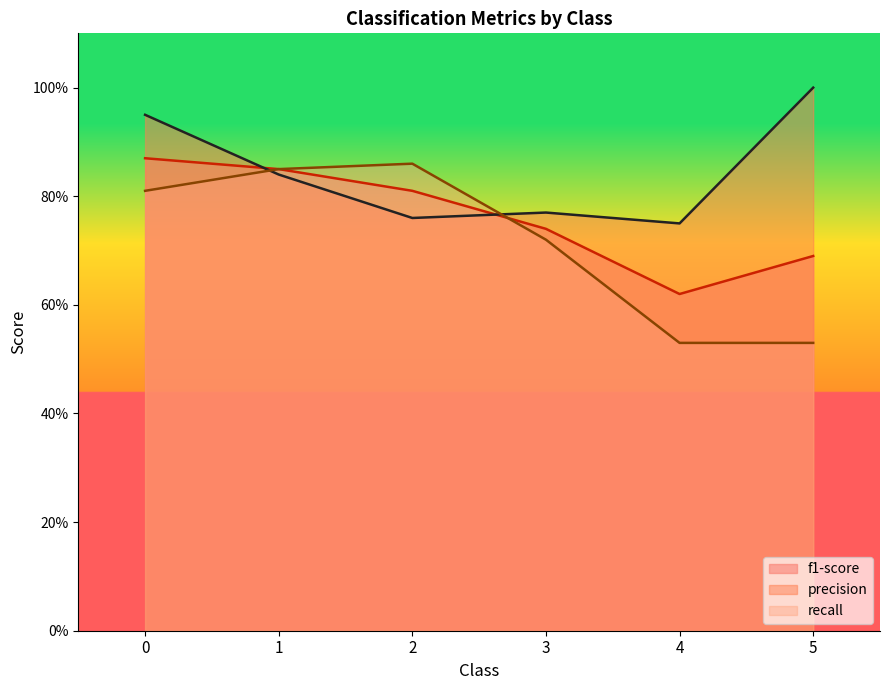

List the series in order of their overall mean, lowest first.

recall, f1-score, precision